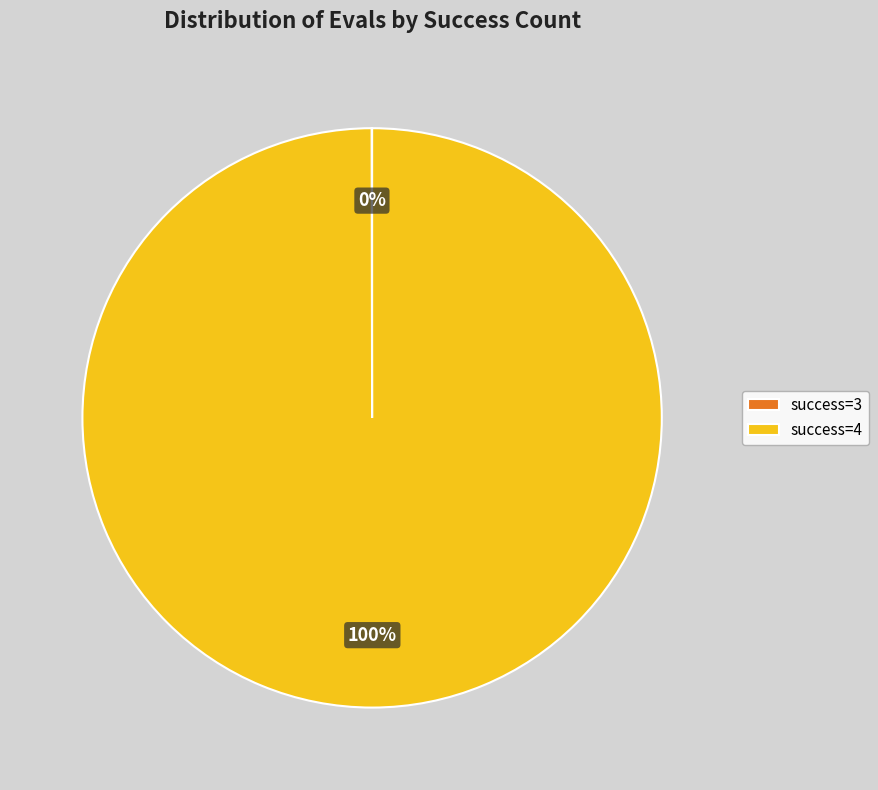

Which category has the biggest portion of the pie?

success=4